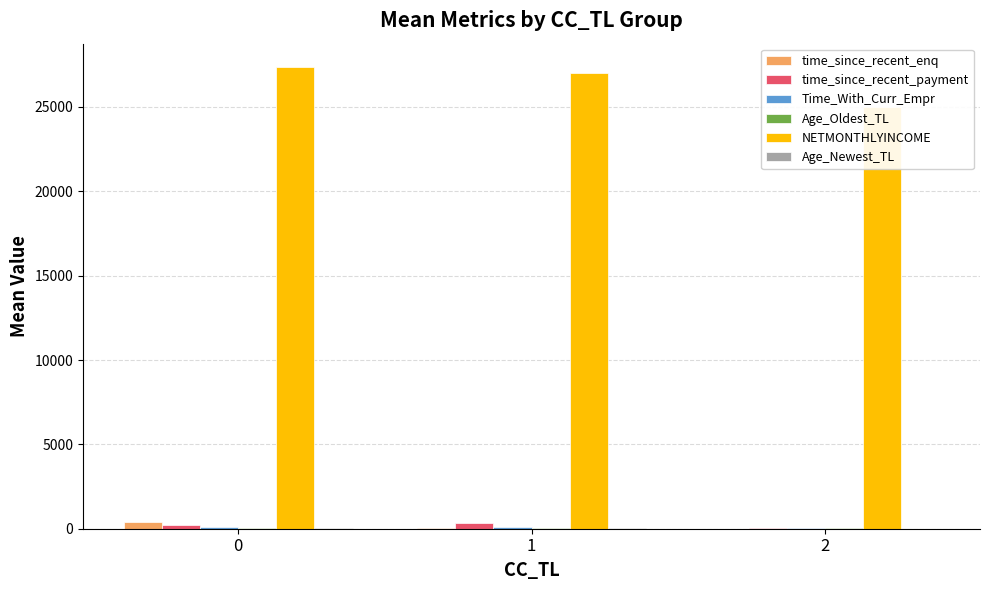

Rank the categories by Age_Oldest_TL value from lowest to highest.

2, 1, 0